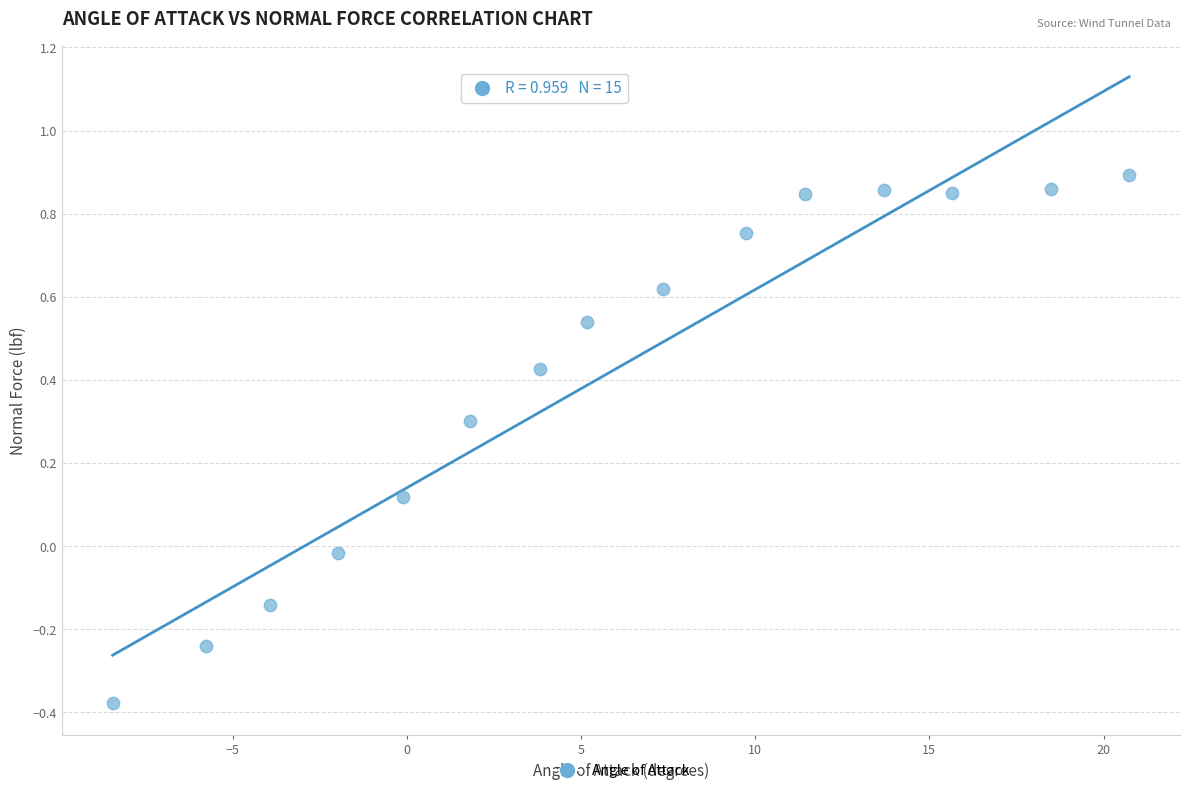

What is the range of X values (max minus min)?

29.2